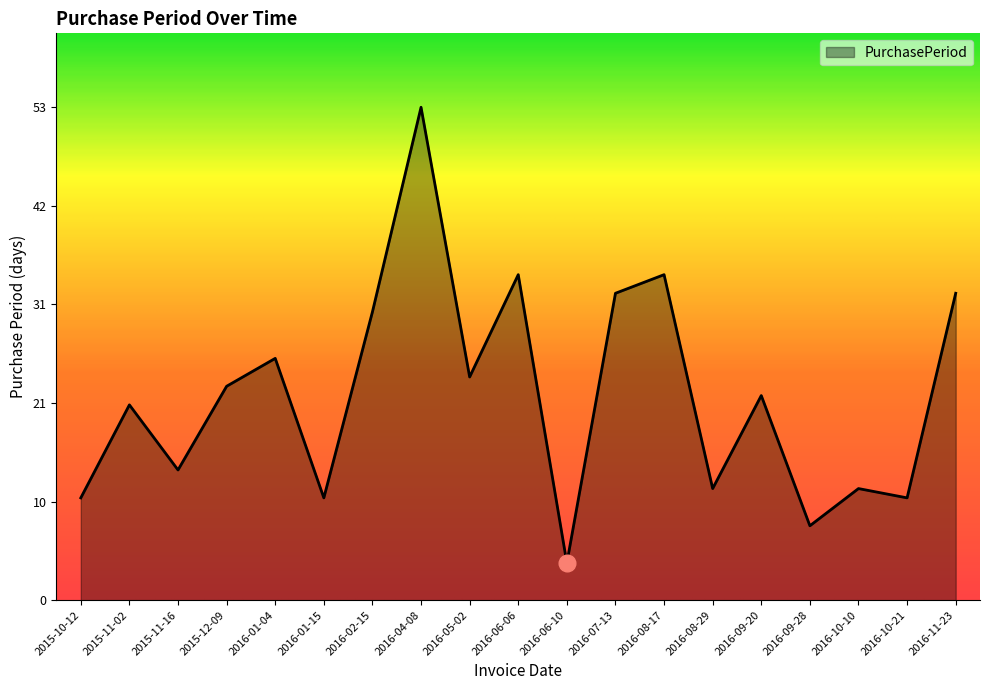

What is the label of the 2nd point from the right?

2016-10-21